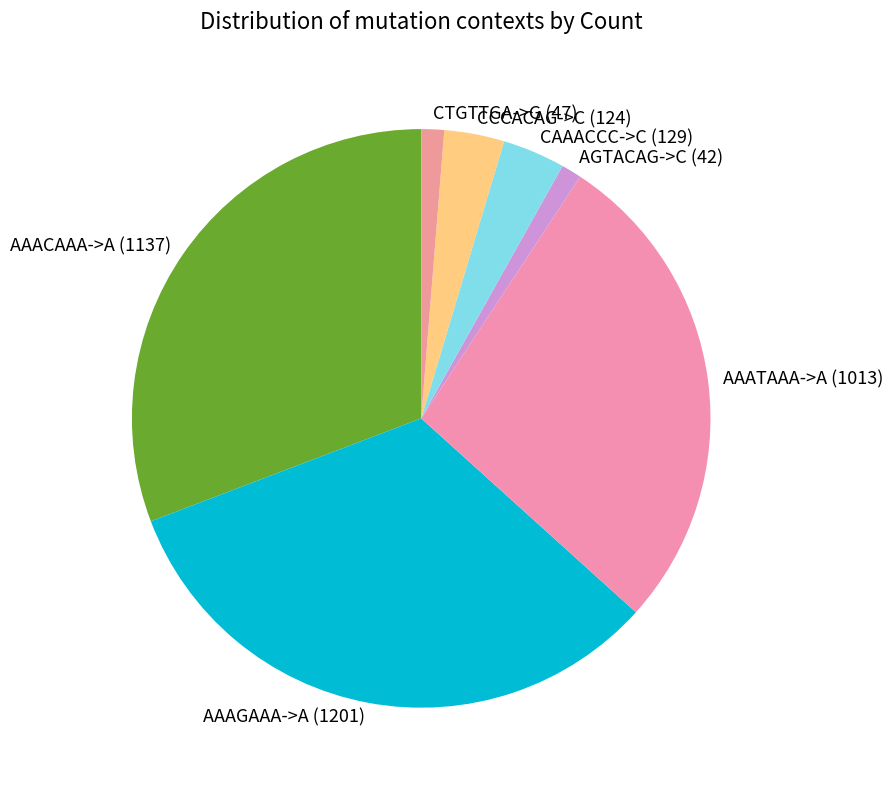

Do CCCACAG->C (124) and AAACAAA->A (1137) together represent more than half of the pie?

No